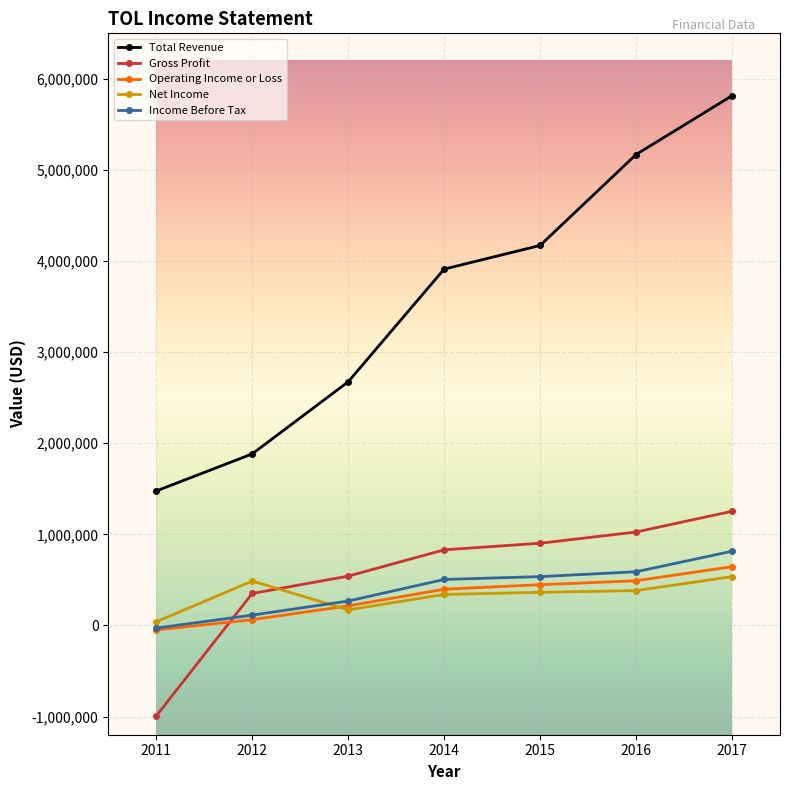

True or false: Gross Profit and Income Before Tax cross at least once.

True